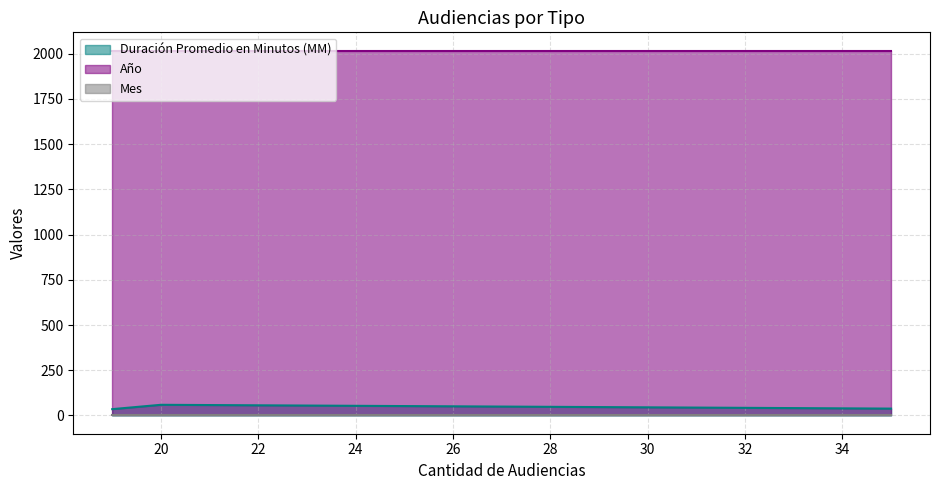

How many values in the Duración Promedio en Minutos (MM) series exceed 38?

1